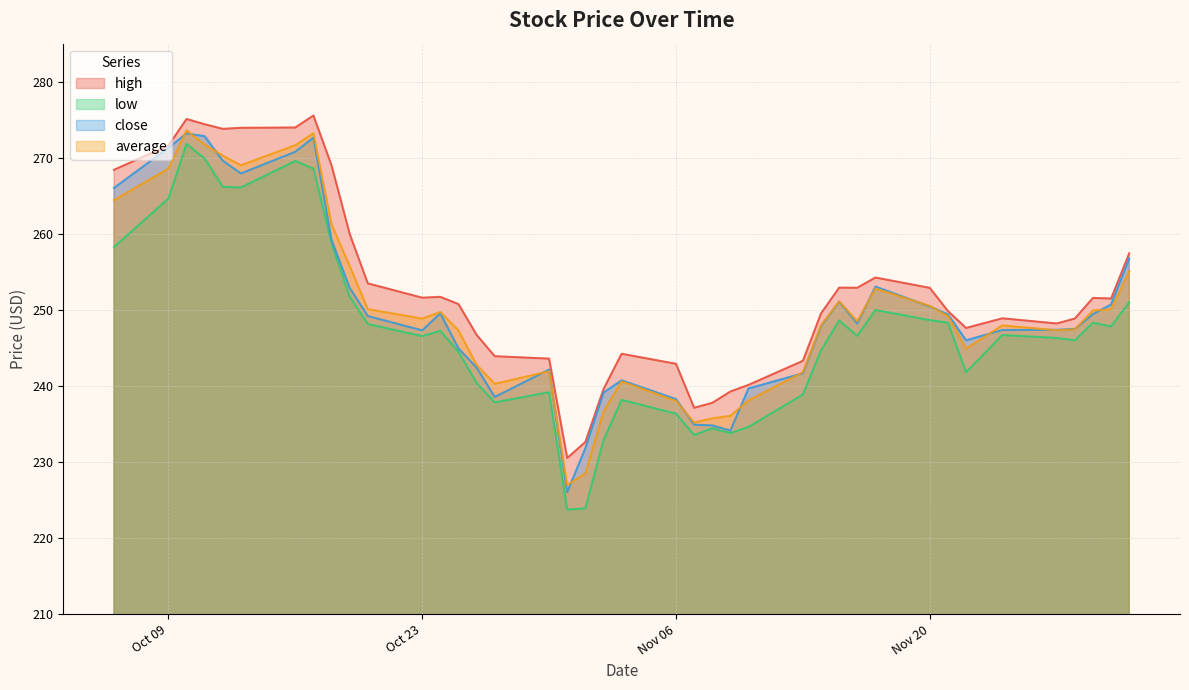

What is the difference between the second highest and minimum values in the high series?

44.6